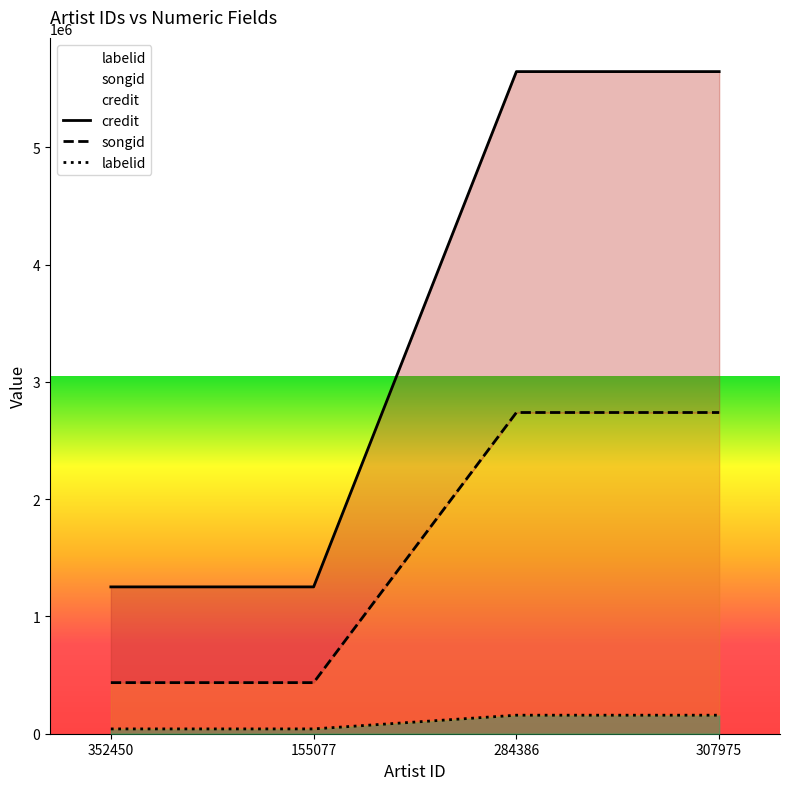

Which has a higher value, 155077 or 307975?

307975